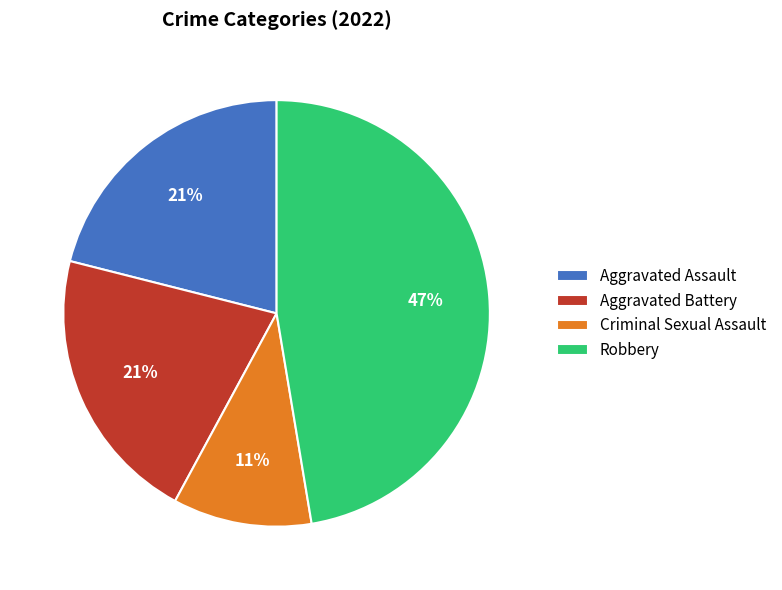

Count the number of slices in the pie.

4